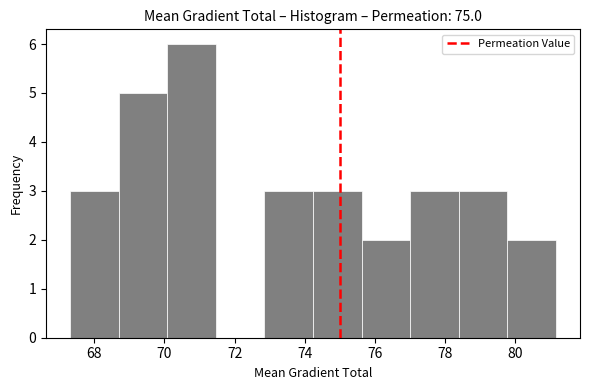

Which range on the x-axis has the tallest bar?

70.0 to 71.4